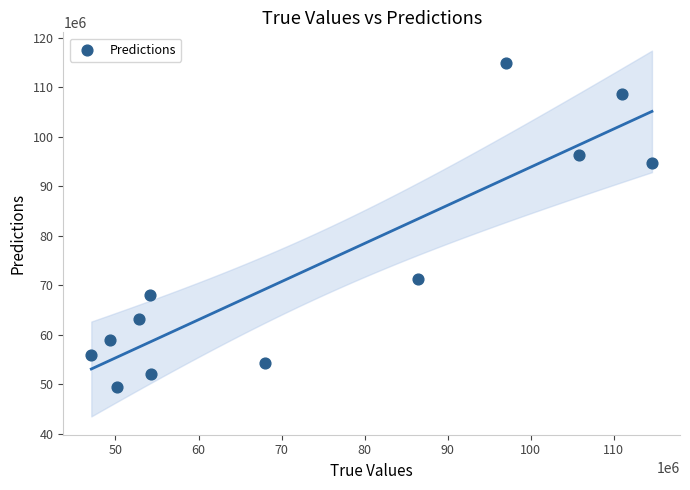

What is the range of X values (max minus min)?

67492768